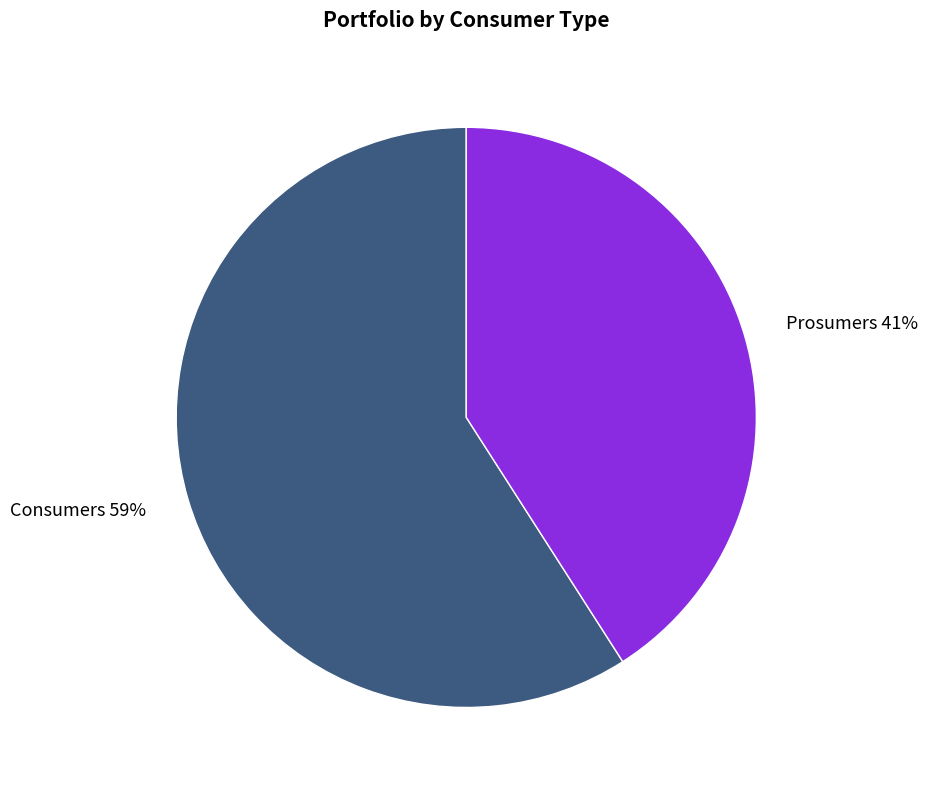

Is it true that Prosumers is 41% of the pie?

True